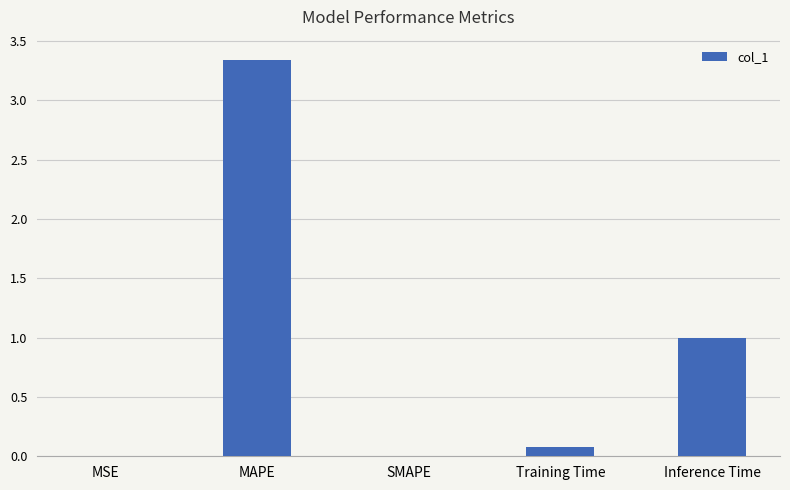

What is the sum of all values?

4.4